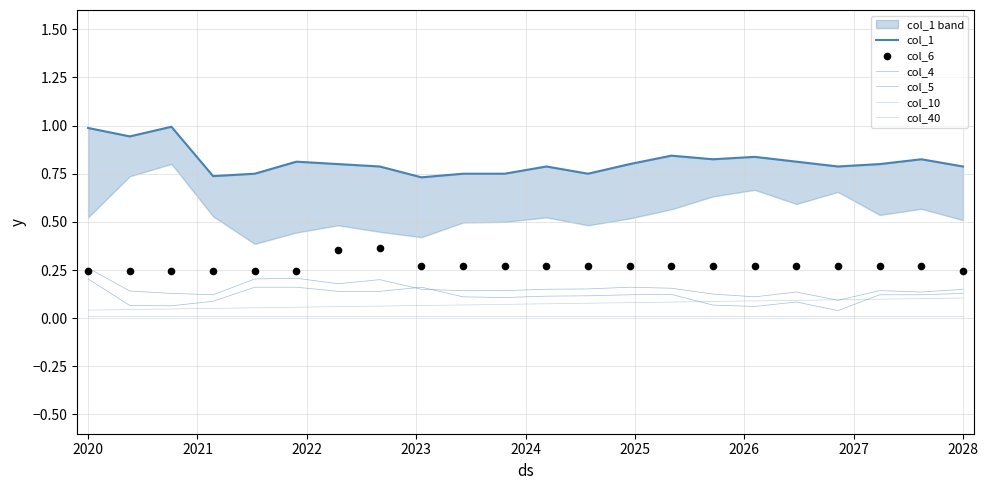

What are all the series names shown in the legend?

col_1, col_4, col_5, col_10, col_40, col_6